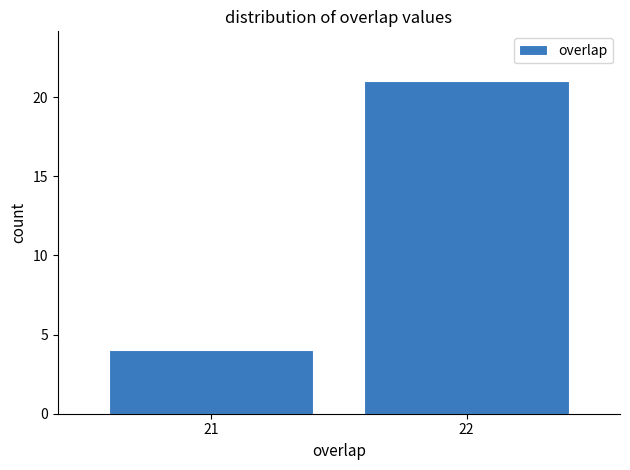

Reading left to right, transcribe all the data shown in this chart.

4	21